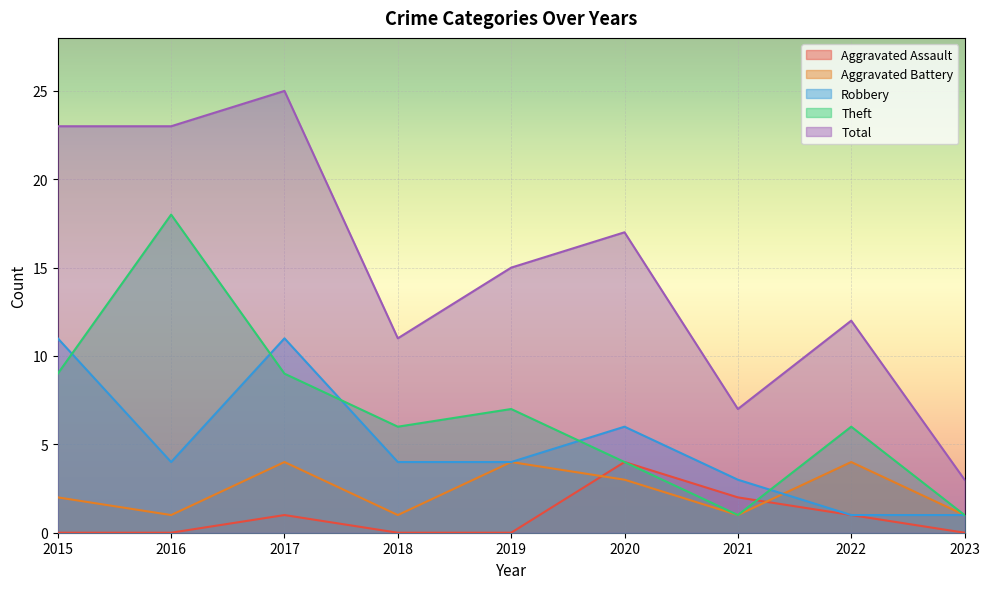

What is the lowest value of the Aggravated Battery series?

1